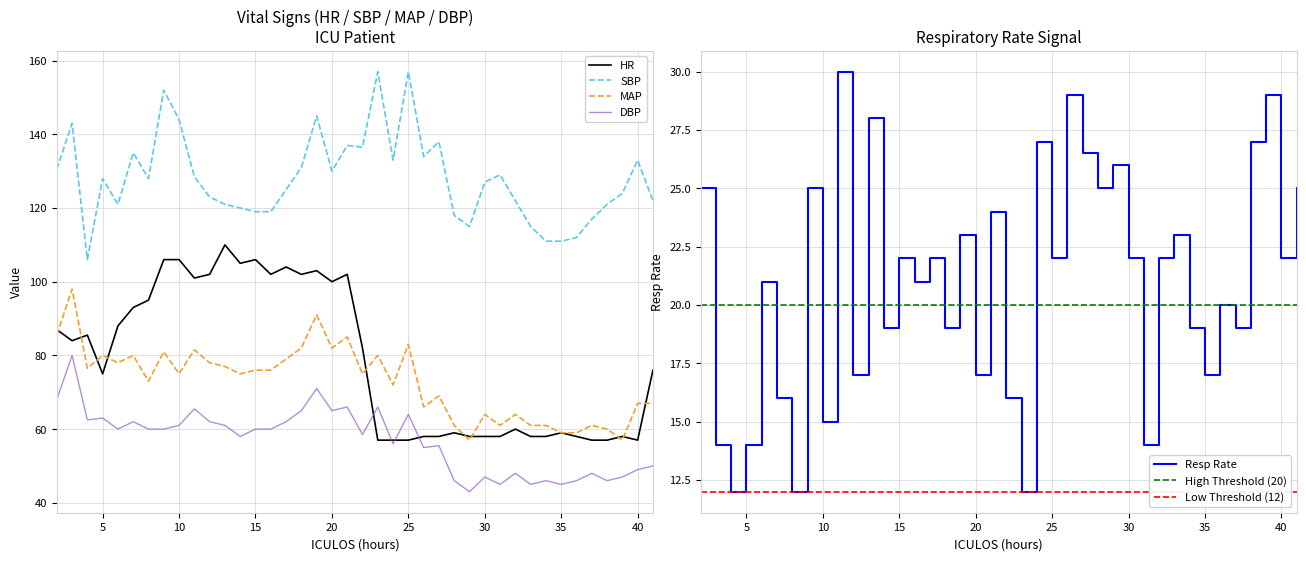

What is the difference between the MAP values at 8 and 2?

12.5